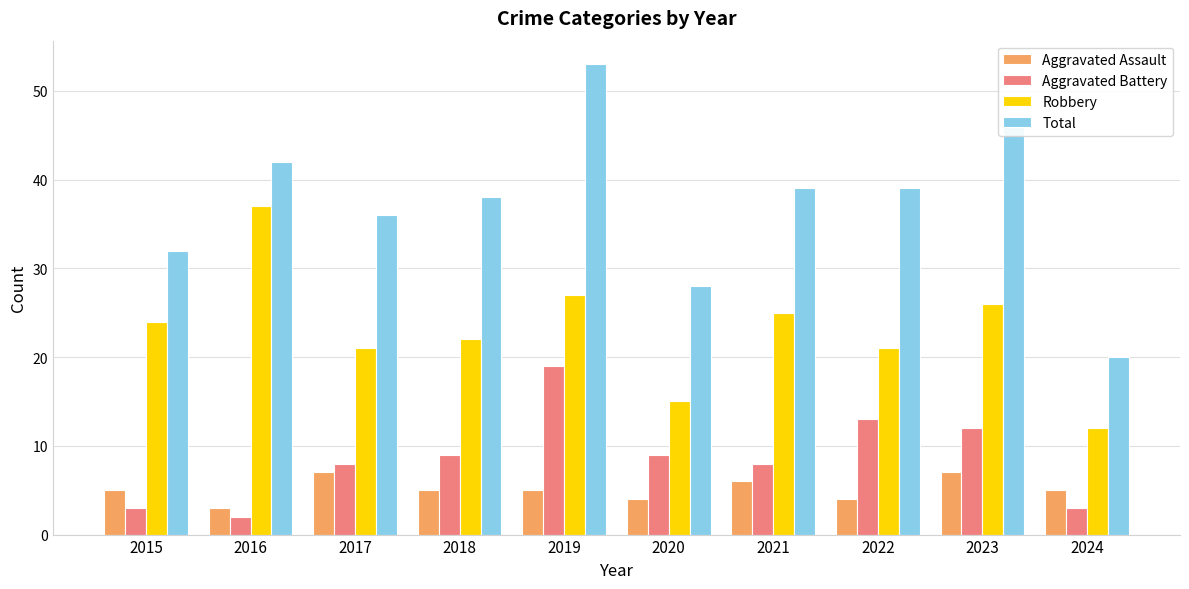

How many values in the Total series are below 39?

5